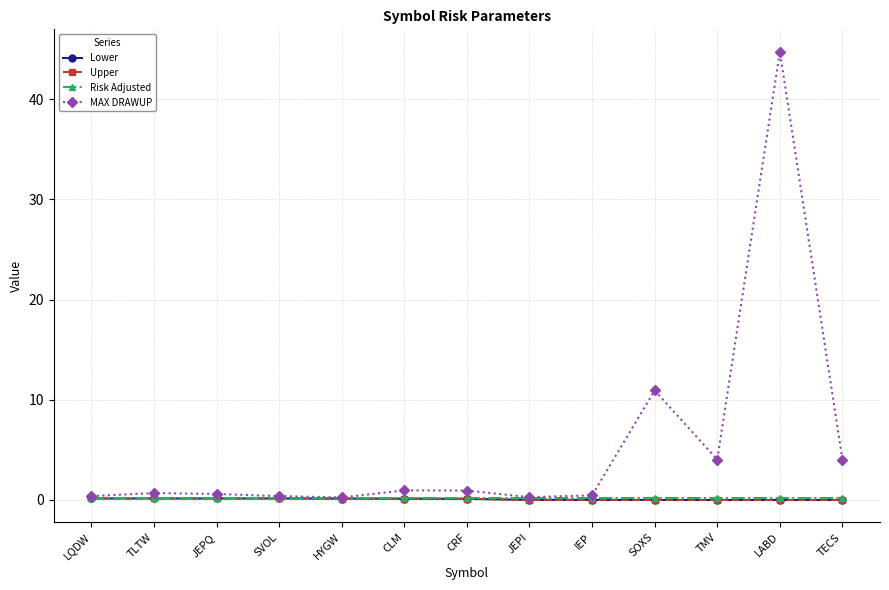

At JEPI, list the series in order from largest to smallest.

MAX DRAWUP, Risk Adjusted, Lower, Upper